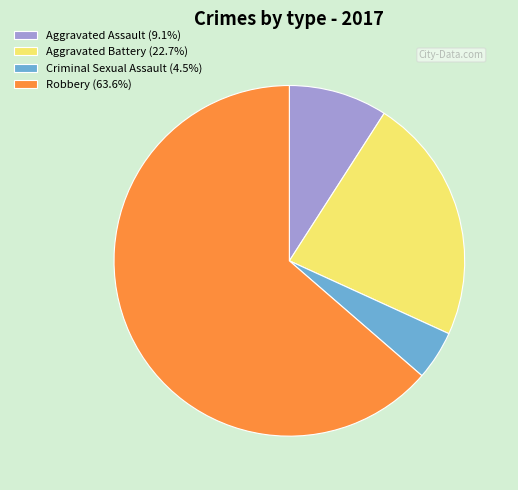

Which category has the biggest portion of the pie?

Robbery